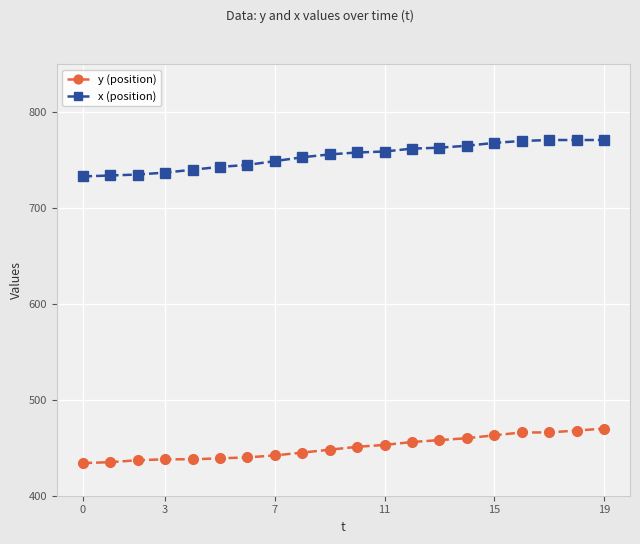

What is the difference between the second highest and second lowest values in the x (position) series?

37